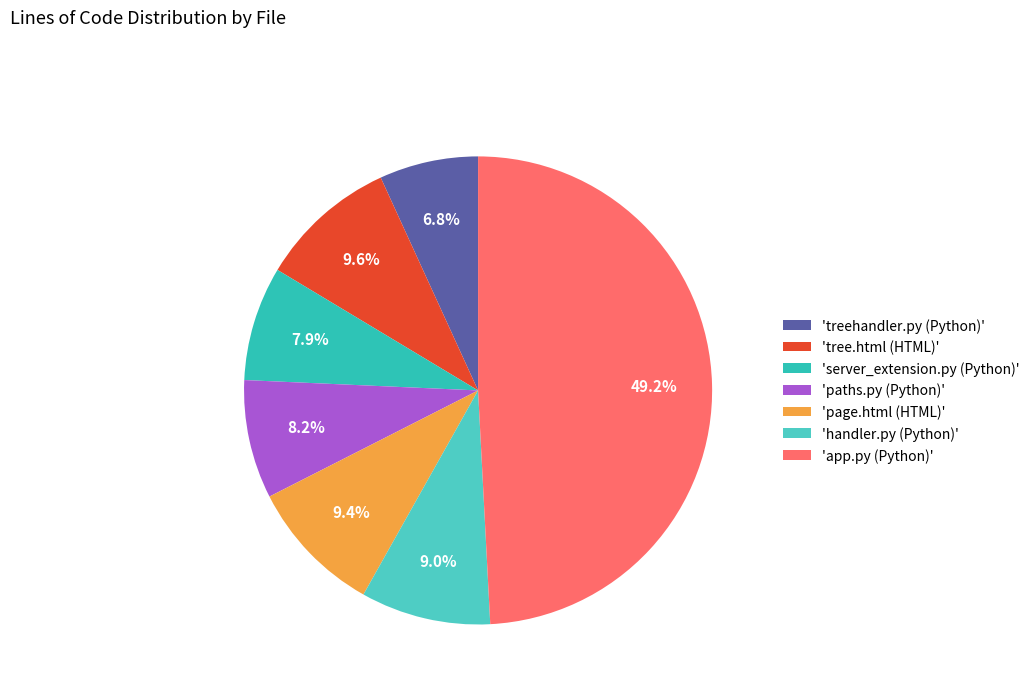

Which slice is the largest?

'app.py (Python)'